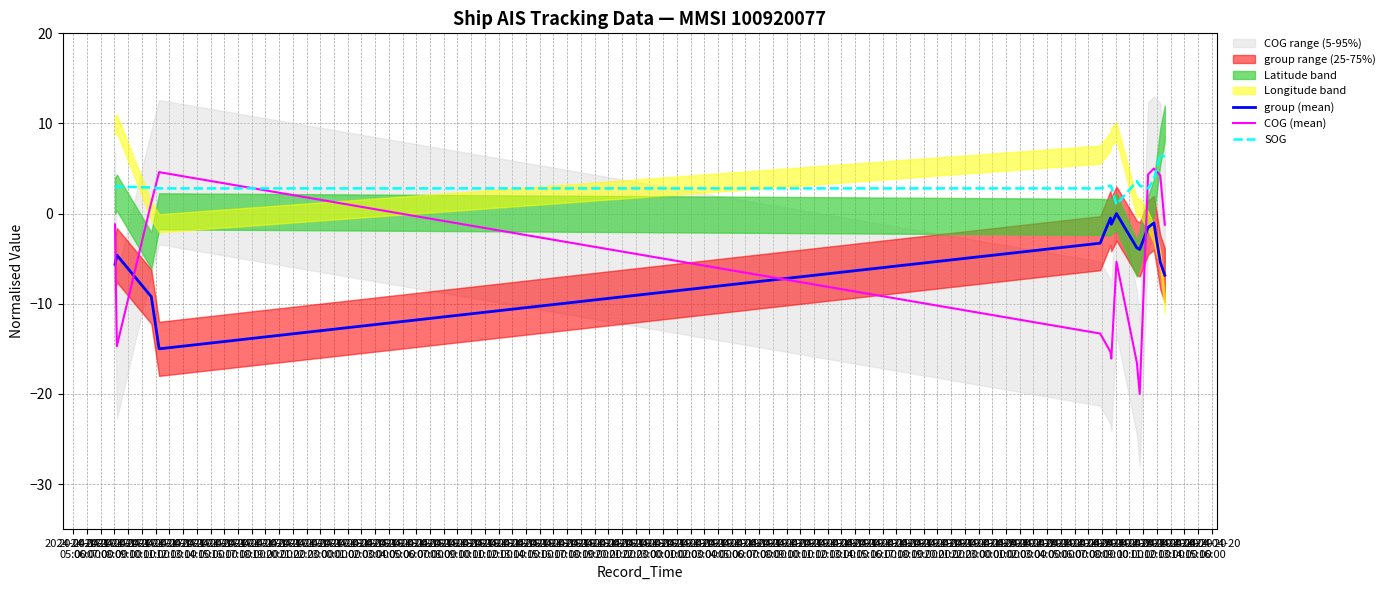

Is the value of group (mean) at 2024-04-17
13:00 greater than the value of SOG at 2024-04-17
07:00?

No